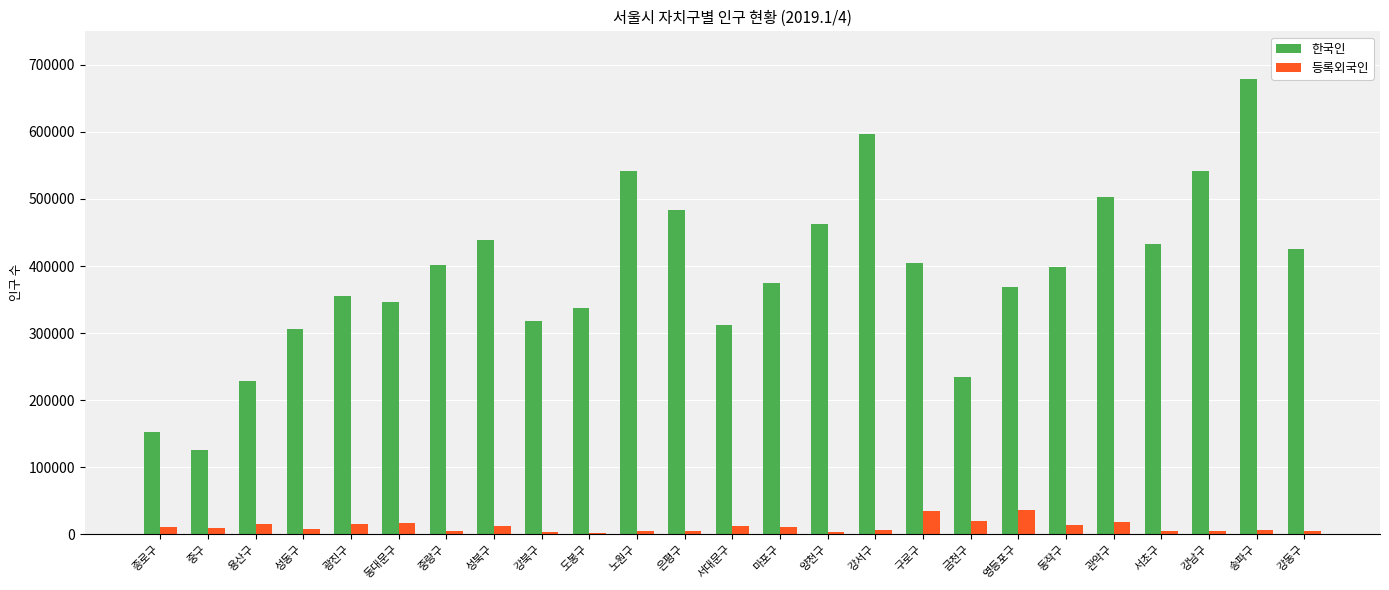

What is the highest value of the 등록외국인 series?

35732